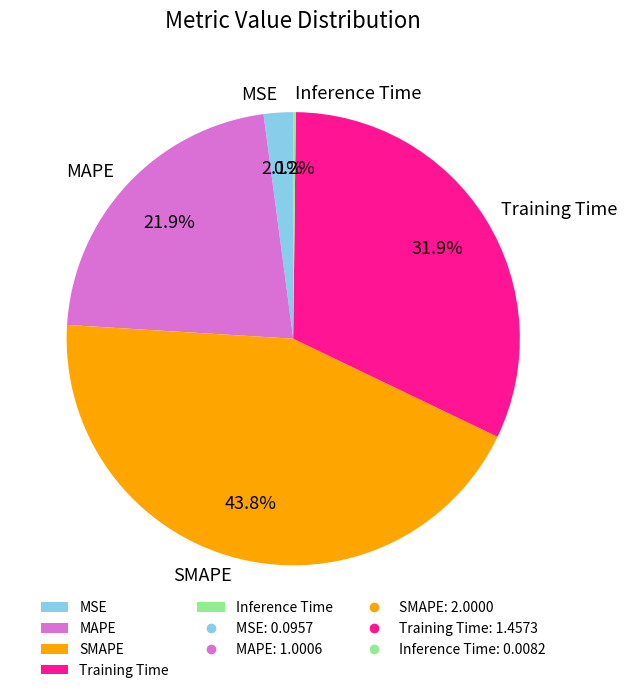

Do Training Time and MSE together represent more than half of the pie?

No